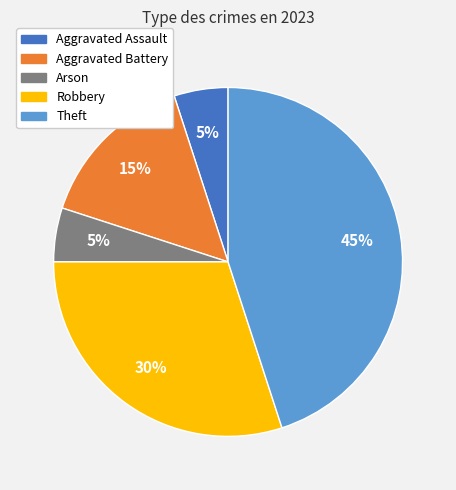

Count the number of slices in the pie.

5